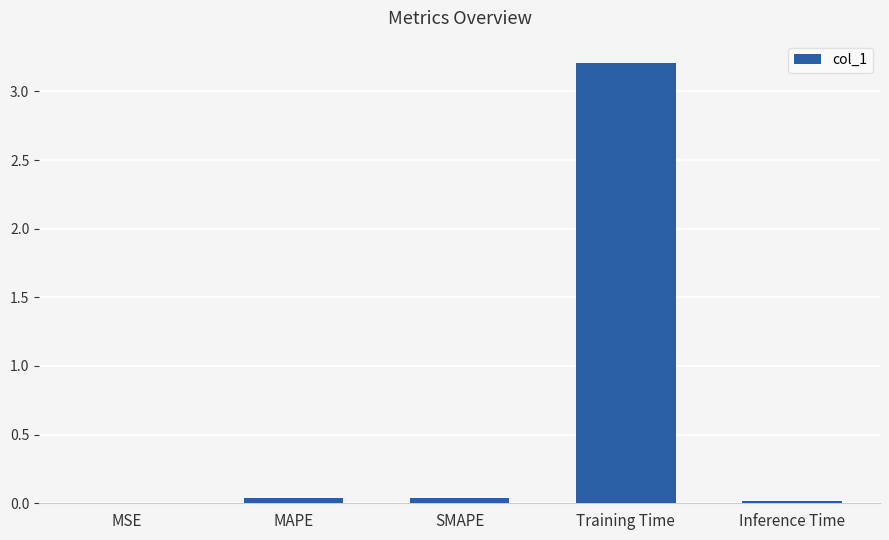

True or false: the data shows 4.8 at Training Time.

False